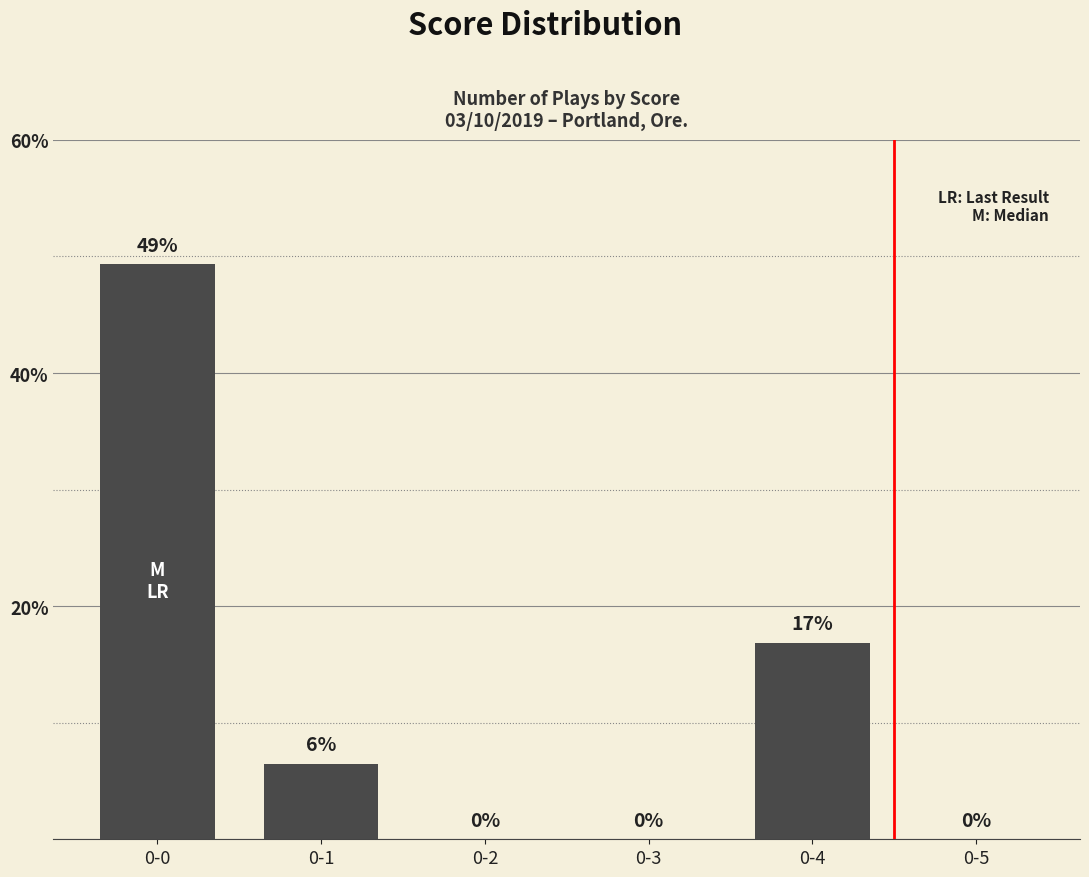

How many positive values are there?

3